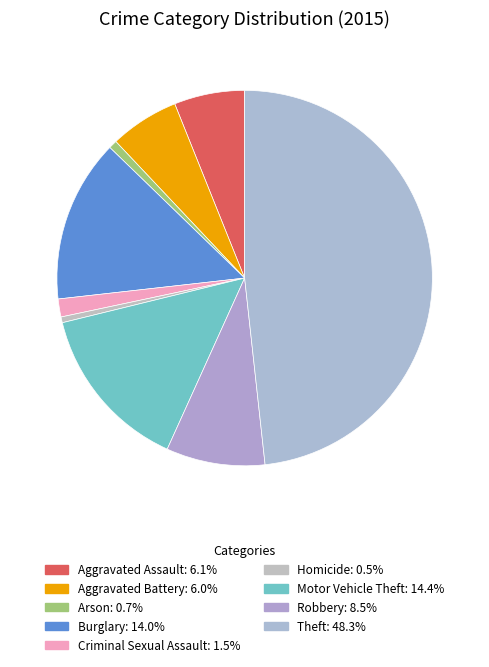

Count the number of slices in the pie.

9